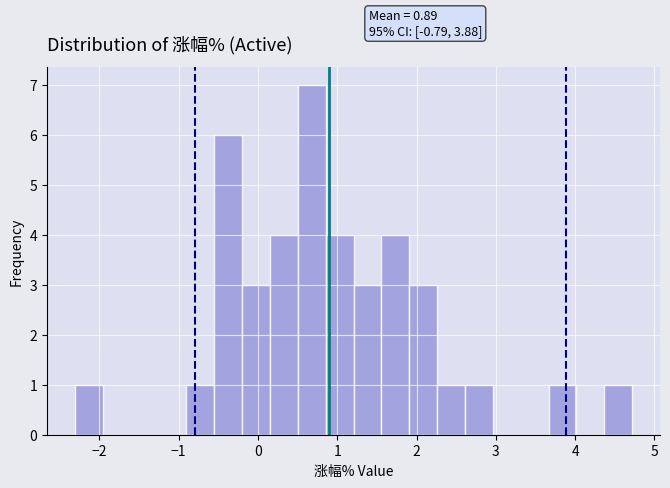

Around what value on the x-axis is the tallest bar? Give the approximate position of its centre, as read against the axis.

0.7